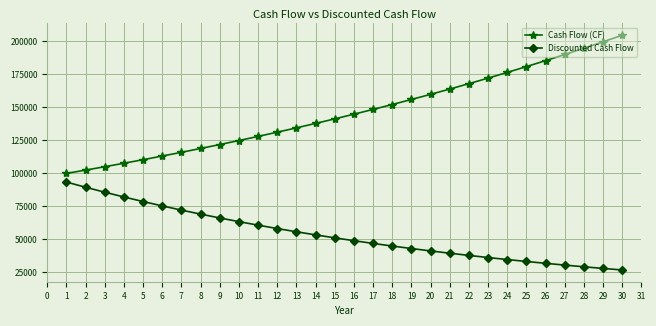

True or false: Discounted Cash Flow and Cash Flow (CF) intersect in this chart.

False